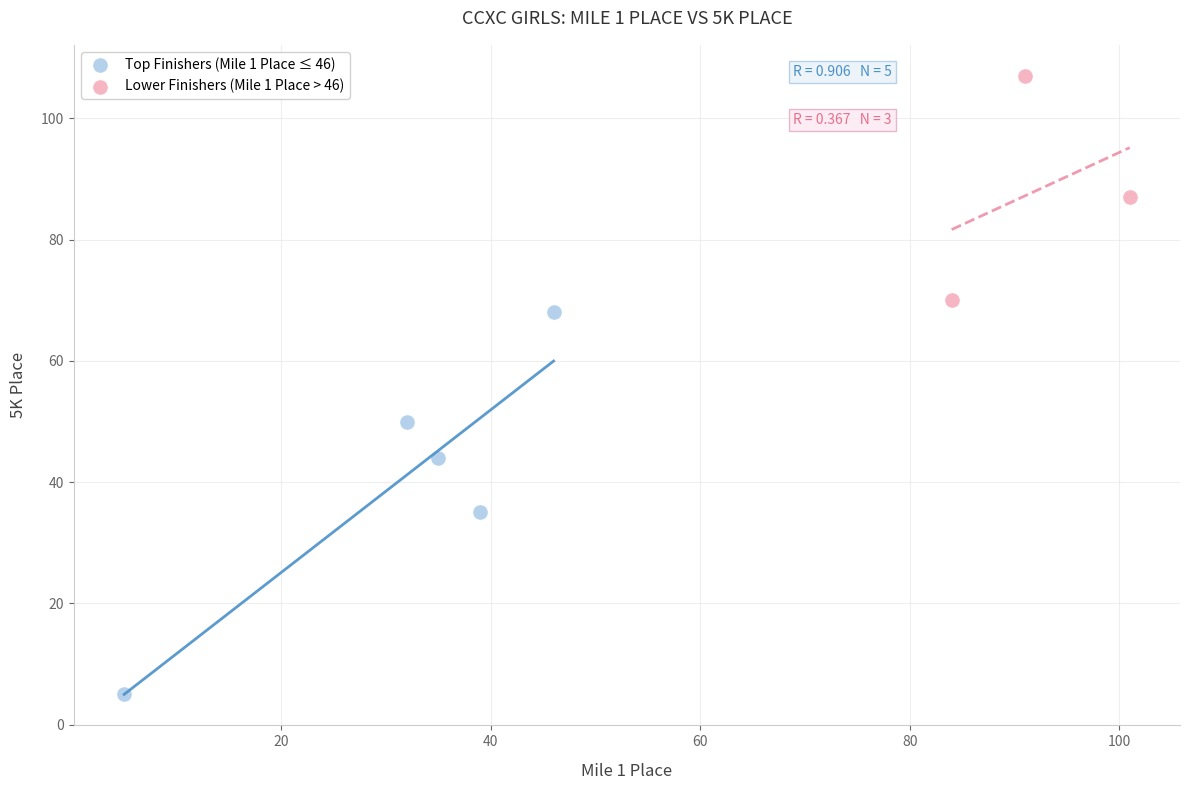

Which series contains the highest Y value?

Lower Finishers (Mile 1 Place > 46)